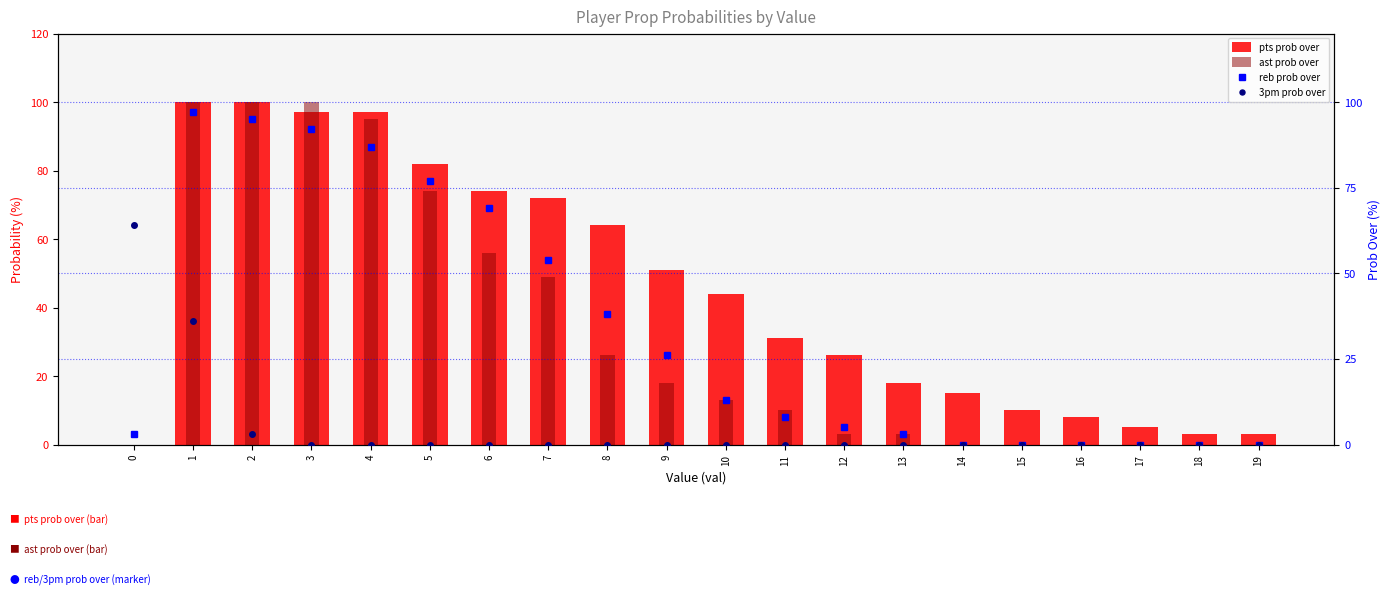

What is the maximum value shown in the chart?

100